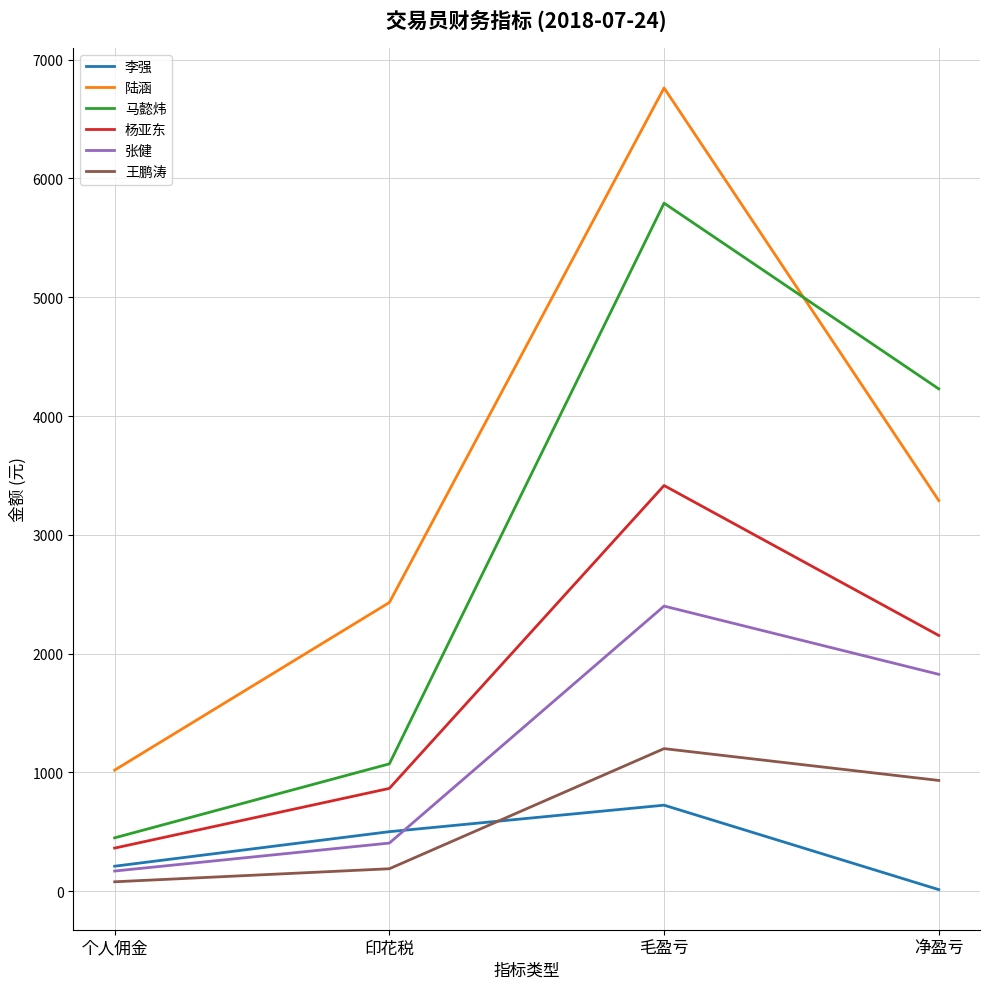

How many interior local peaks does the 李强 series have?

1